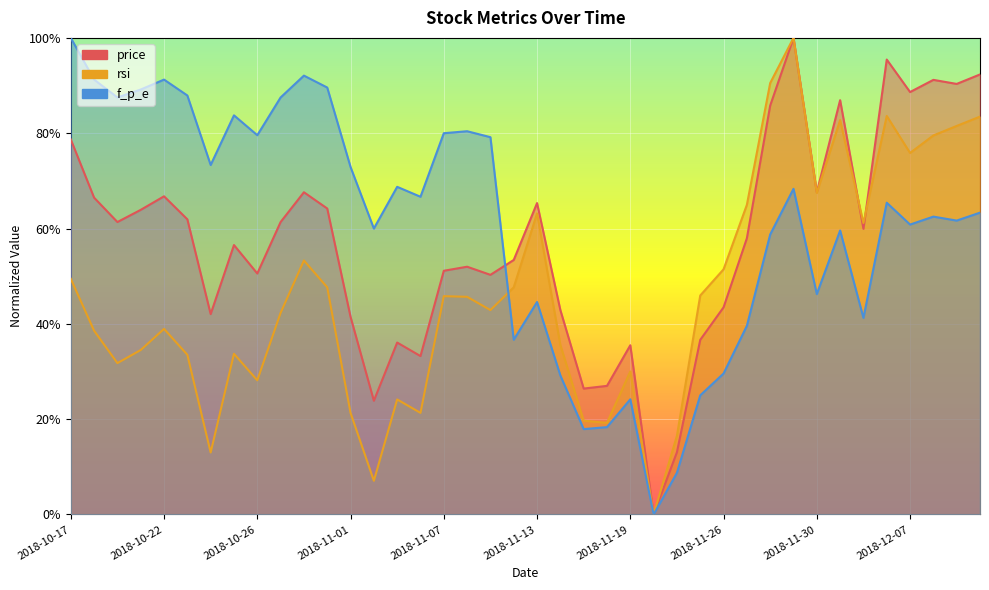

Reading left to right, extract all data points from this chart.

price: 78.7	66.5	61.4	63.9	66.8	61.9	42.0	56.5	50.6	61.4	67.6	64.2	41.5	23.9	36.1	33.2	51.1	52.0	50.3	53.4	65.3	42.9	26.4	27.0	35.5	0.0	13.1	36.6	43.5	58.0	85.8	100.0	67.6	86.9	59.9	95.5	88.6	91.2	90.3	92.3
rsi: 49.5	38.6	31.8	34.5	38.9	33.5	13.0	33.7	28.2	42.3	53.3	47.7	21.3	7.1	24.1	21.3	45.8	45.7	42.9	47.7	63.2	35.6	19.7	19.2	30.0	0.0	16.5	45.9	51.4	65.0	90.5	100.0	67.5	82.8	61.2	83.6	75.9	79.5	81.5	83.5
f_p_e: 100.0	91.3	87.5	89.2	91.3	87.9	73.3	83.7	79.6	87.5	92.1	89.6	72.9	60.0	68.7	66.7	80.0	80.4	79.2	36.7	44.6	29.2	17.9	18.3	24.2	0.0	8.8	25.0	29.6	39.6	58.8	68.3	46.2	59.6	41.2	65.4	60.8	62.5	61.7	63.3